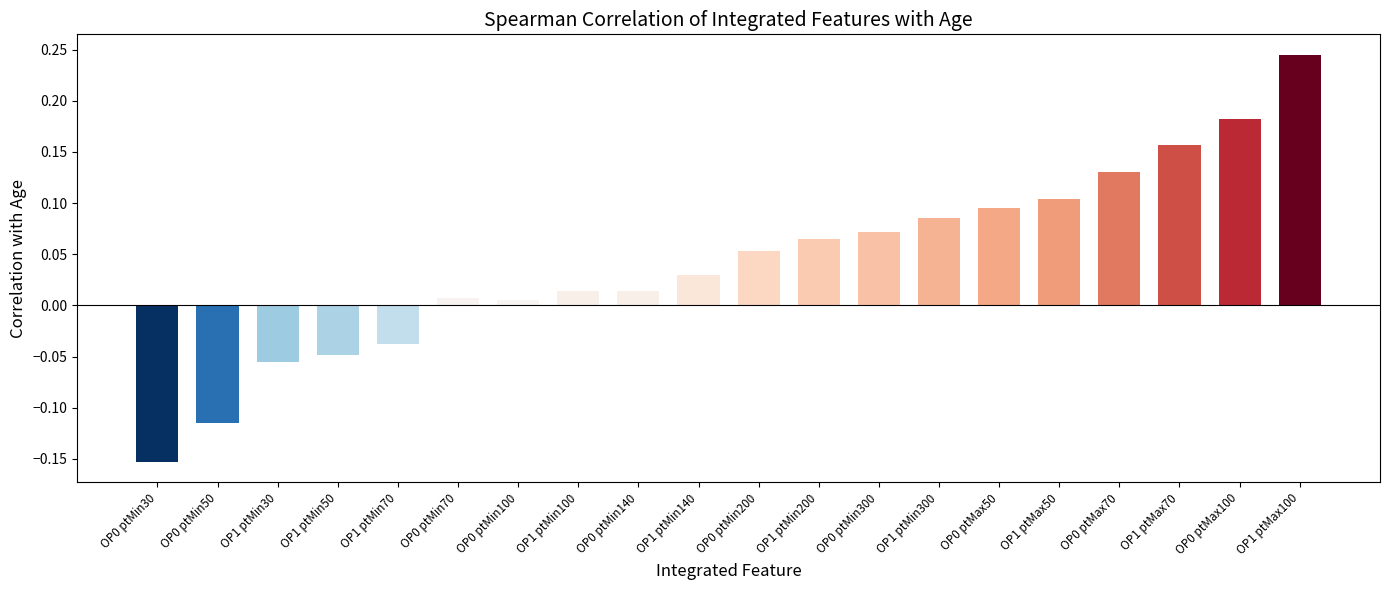

Is it true that the value at OP1 ptMin300 is 0.1?

True